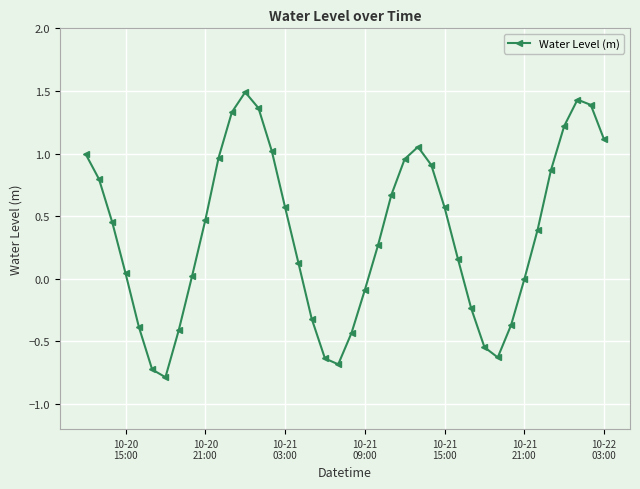

How many interior local valleys (lower than both neighbors) does the data have?

3